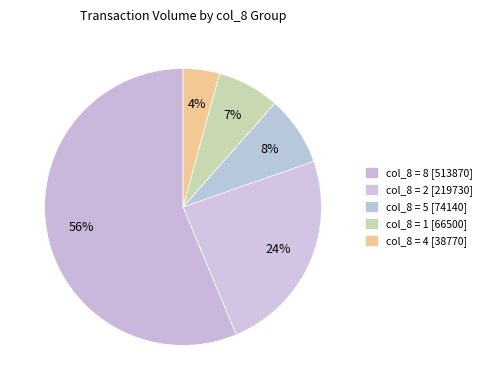

Count the number of slices in the pie.

5